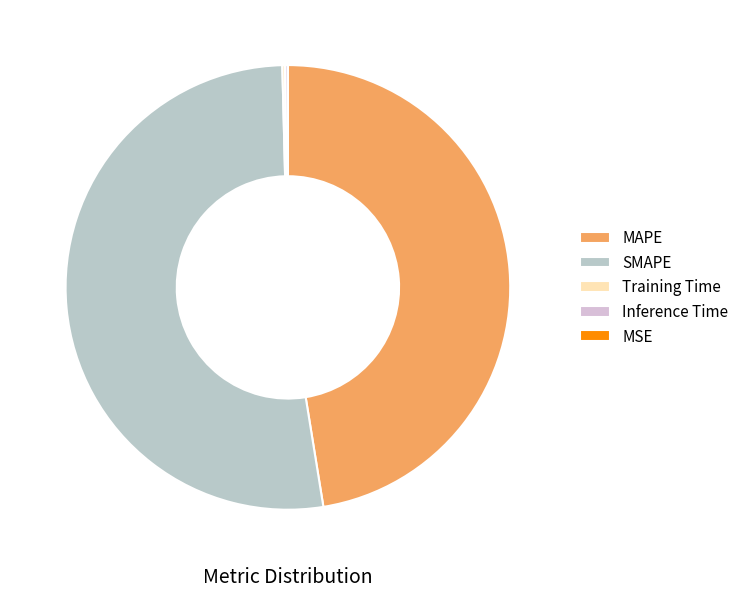

How many segments does this pie chart have?

5